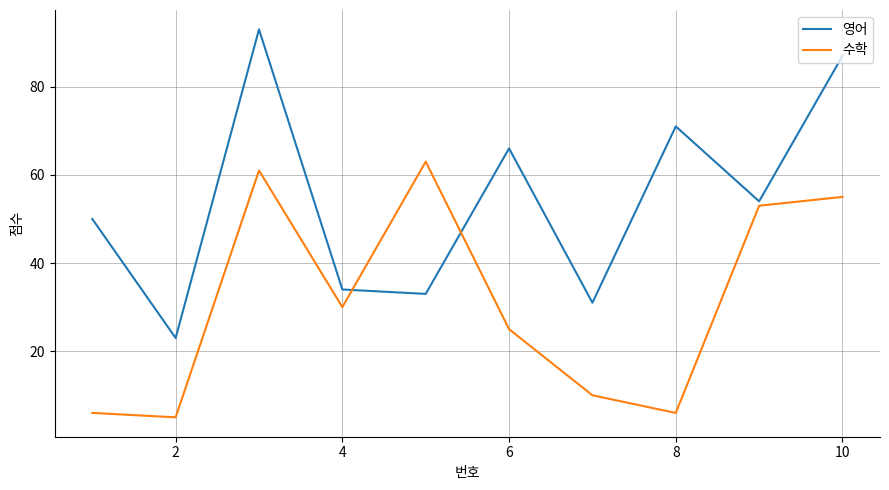

What is the difference between the maximum and minimum values in the 수학 series?

58